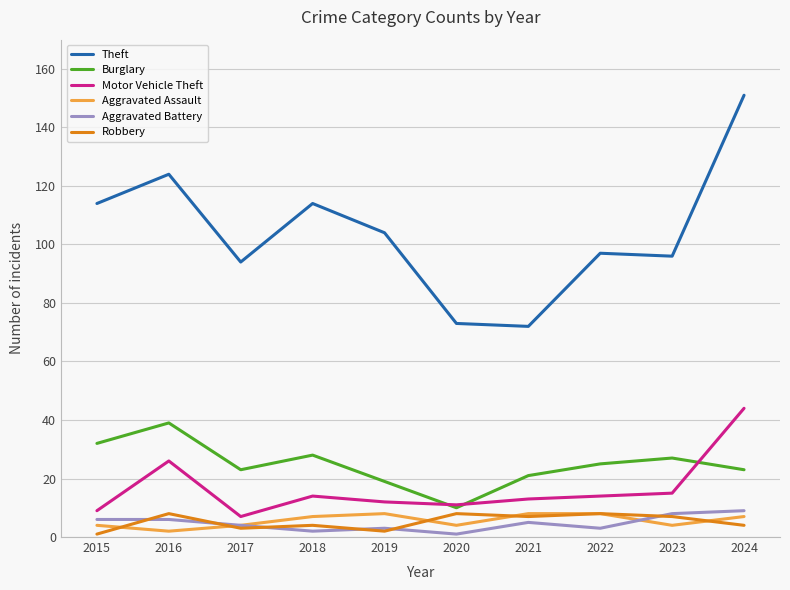

Is it true that Theft equals 38 at 2023?

False